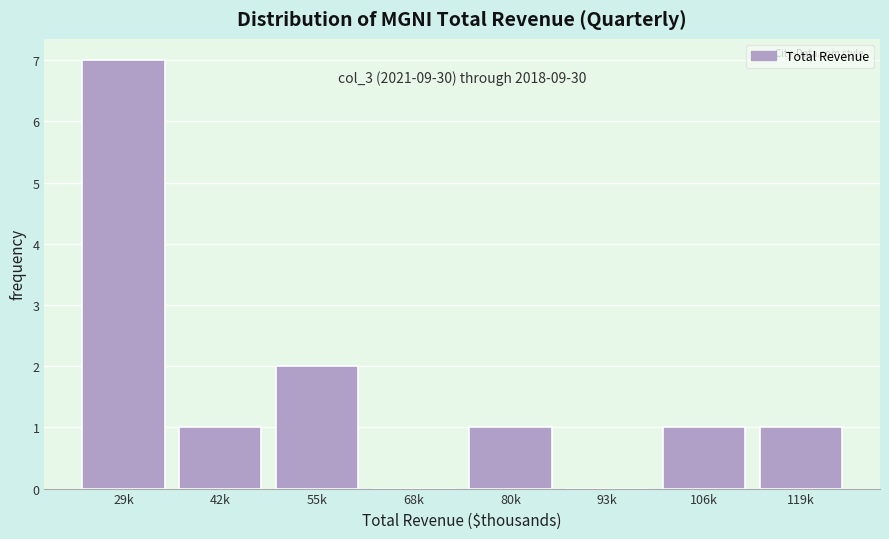

Reading left to right, extract all data points from this chart.

29k=7	42k=1	55k=2	68k=0	80k=1	93k=0	106k=1	119k=1